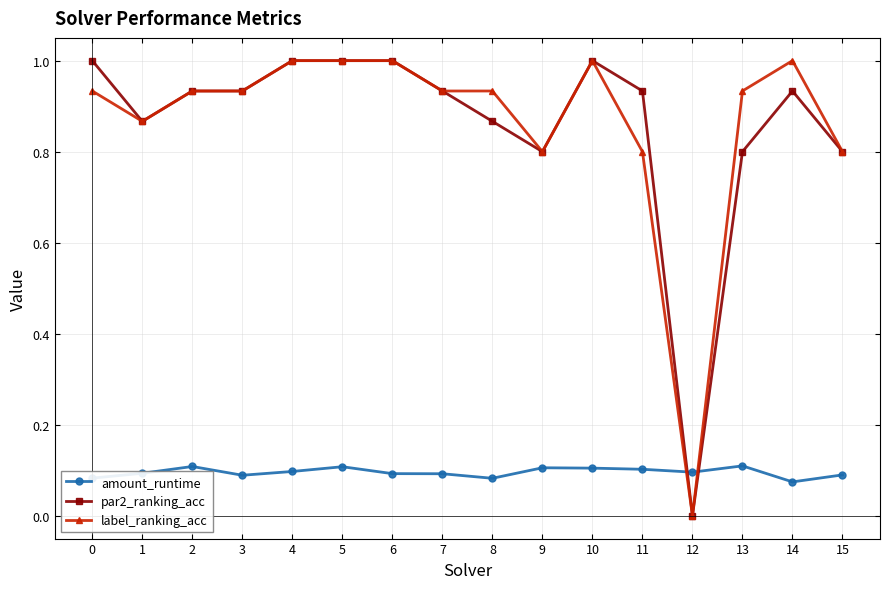

After their last crossing, which series has the higher values: amount_runtime or par2_ranking_acc?

par2_ranking_acc